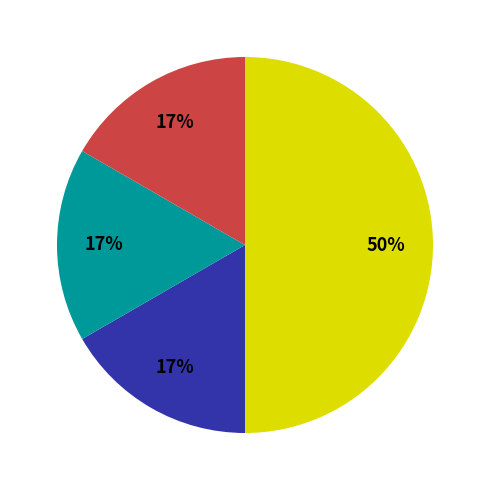

Count the number of slices in the pie.

4